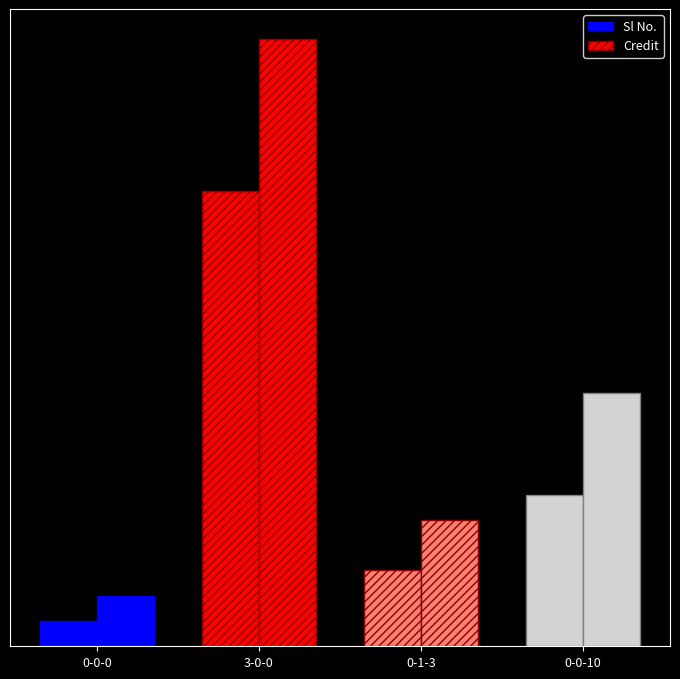

Reading left to right, transcribe all the data shown in this chart.

Sl No.: 0-0-0=1	3-0-0=18	0-1-3=3	0-0-10=6
Credit: 0-0-0=2	3-0-0=24	0-1-3=5	0-0-10=10